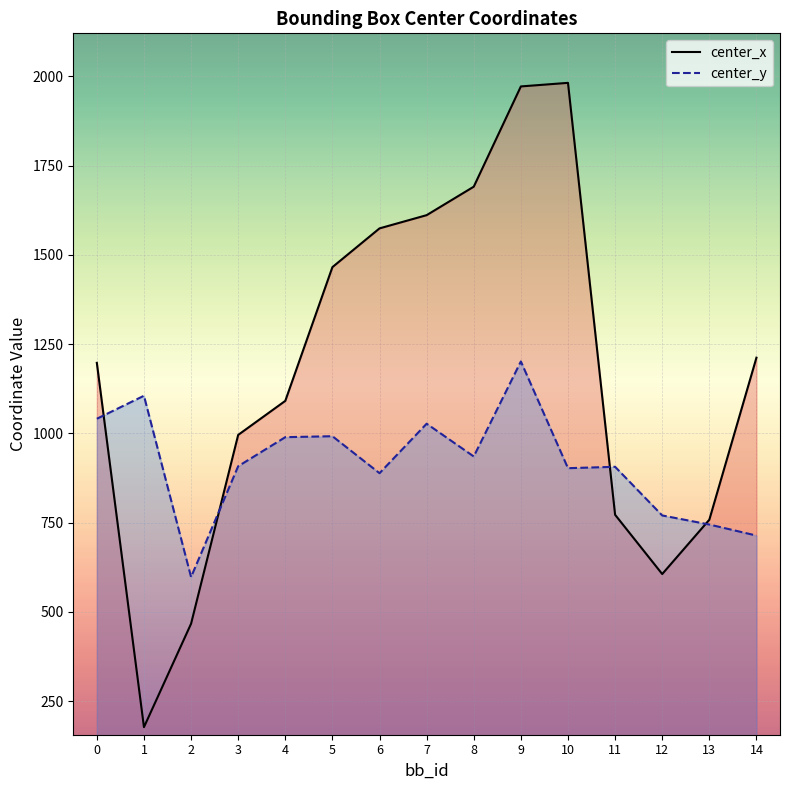

True or false: center_x has a value of 1611.3 at 7.

True